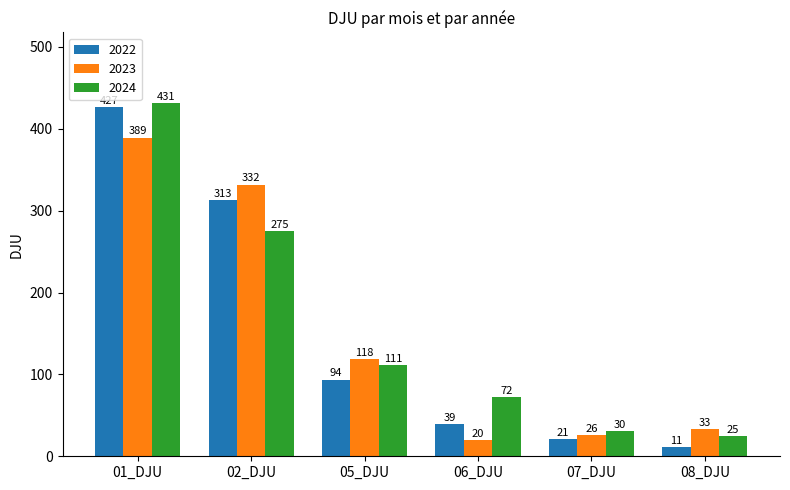

What is the label of the 3rd bar from the left?

05_DJU